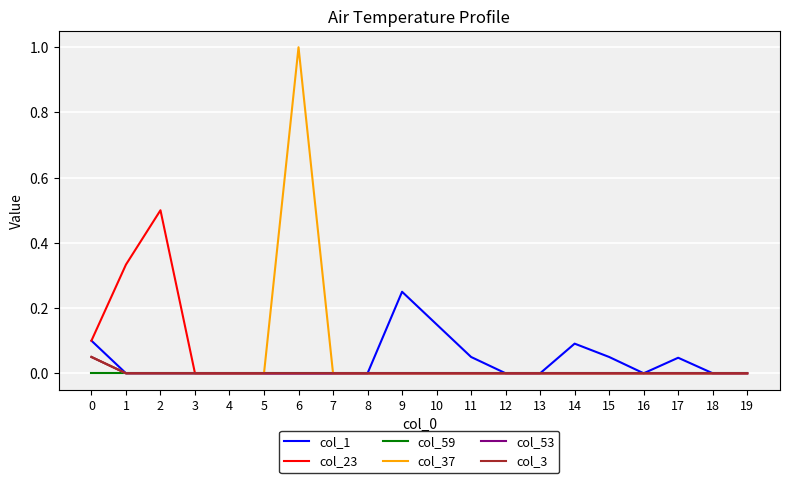

Does the chart display data point markers on the line(s)?

No